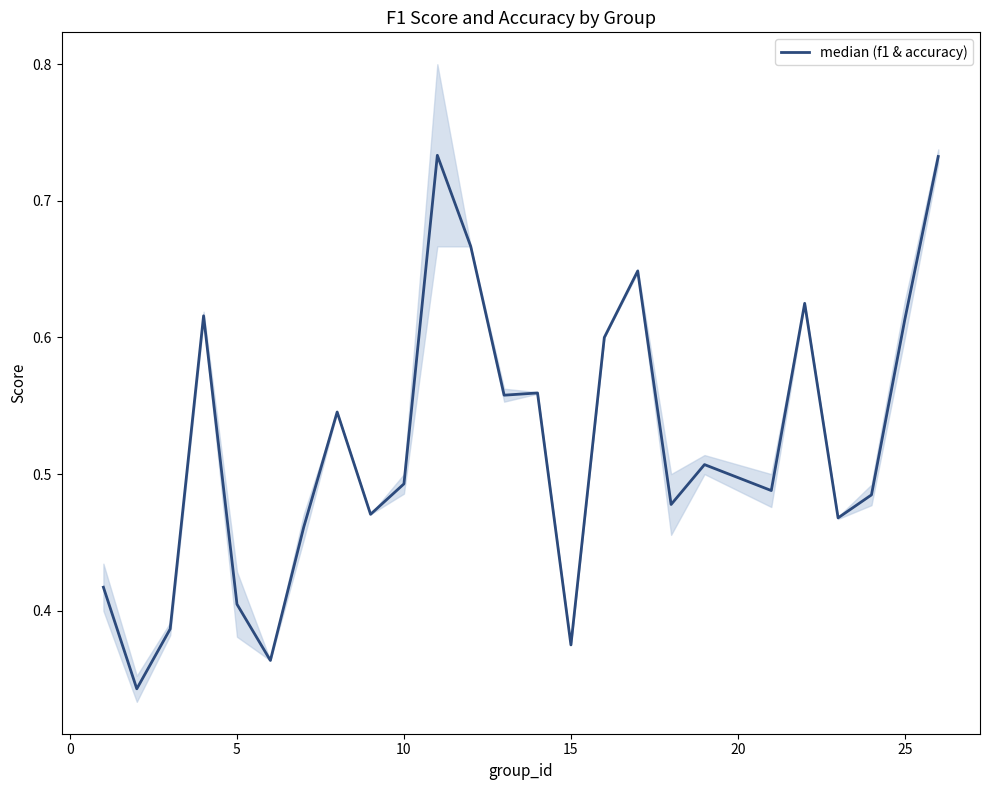

Reading left to right, transcribe all the data shown in this chart.

0.4	0.3	0.4	0.6	0.4	0.4	0.5	0.5	0.5	0.5	0.7	0.7	0.6	0.6	0.4	0.6	0.6	0.5	0.5	0.5	0.6	0.5	0.5	0.6	0.7